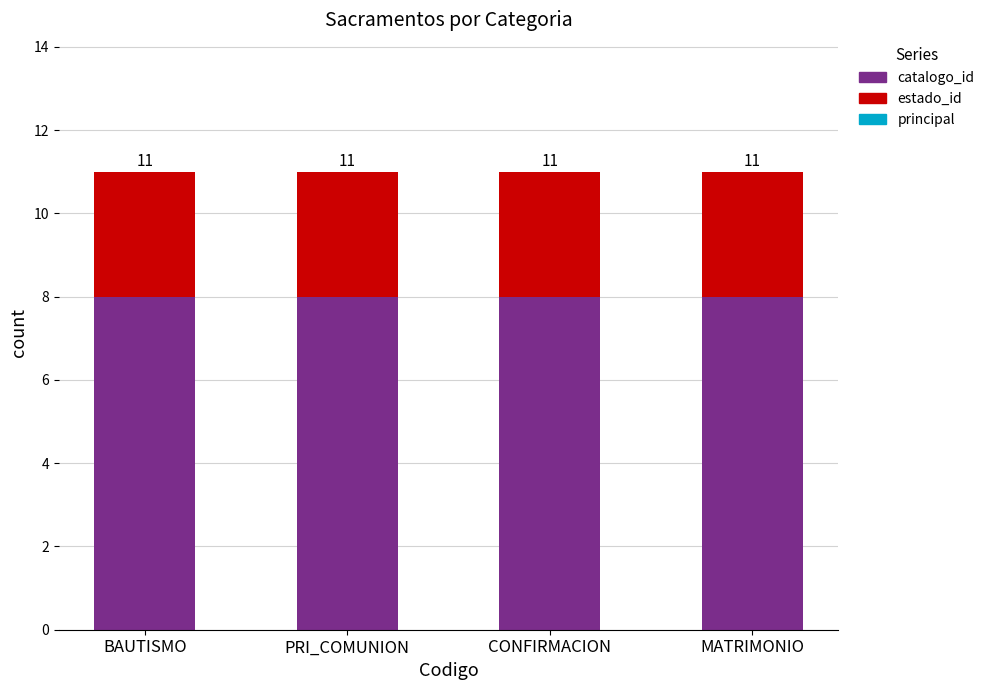

Are the bars horizontal?

No